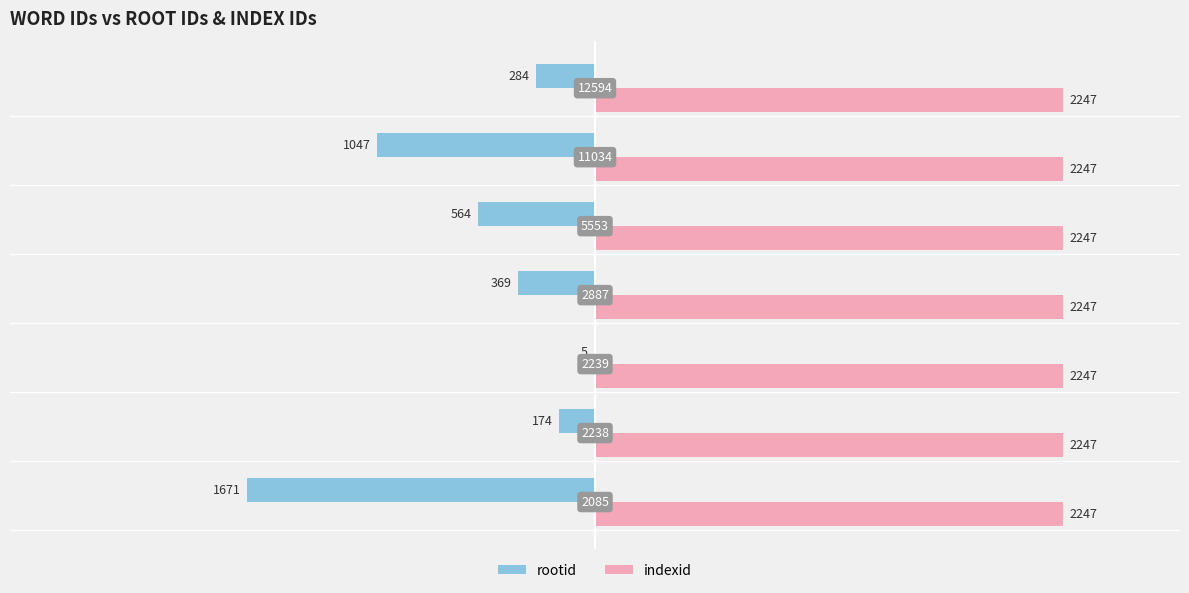

What is the value of the rootid bar at the 6th from the left?

-1047.0